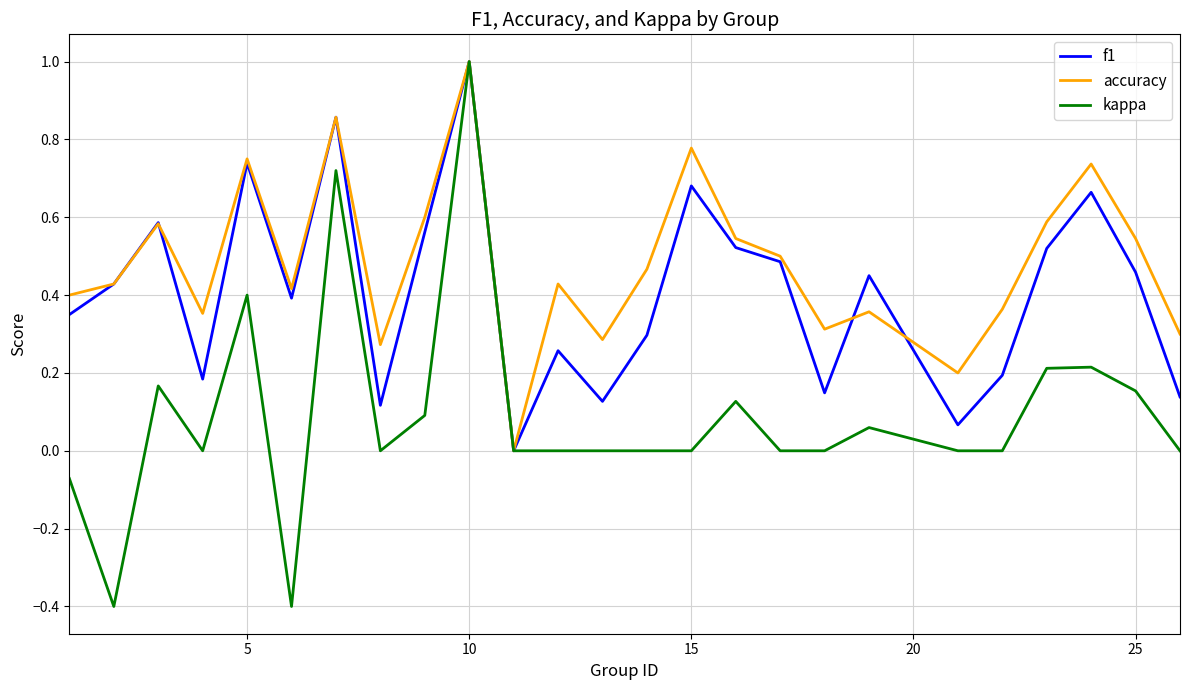

List the series in order of their overall mean, highest first.

accuracy, f1, kappa